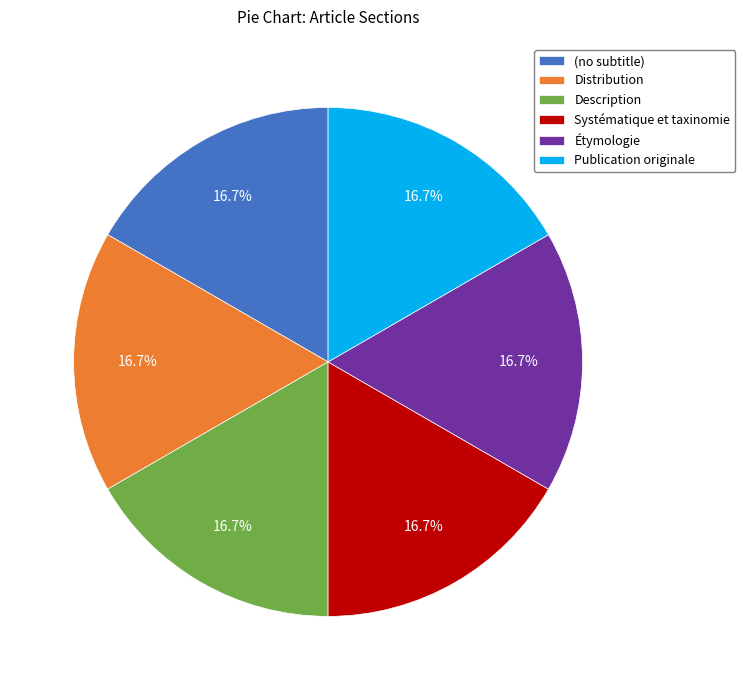

What portion of the pie excludes Distribution?

83.3%